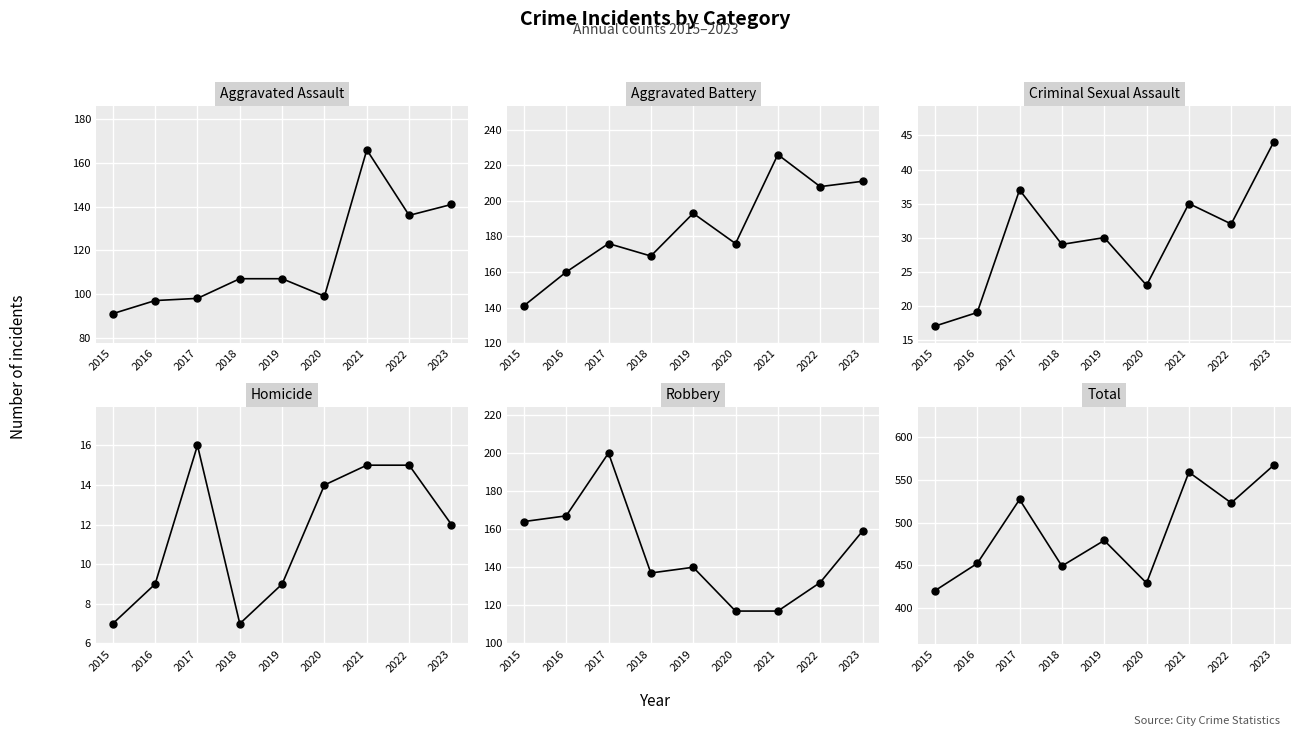

What is the difference between the second highest and second lowest values in the Total series?

130